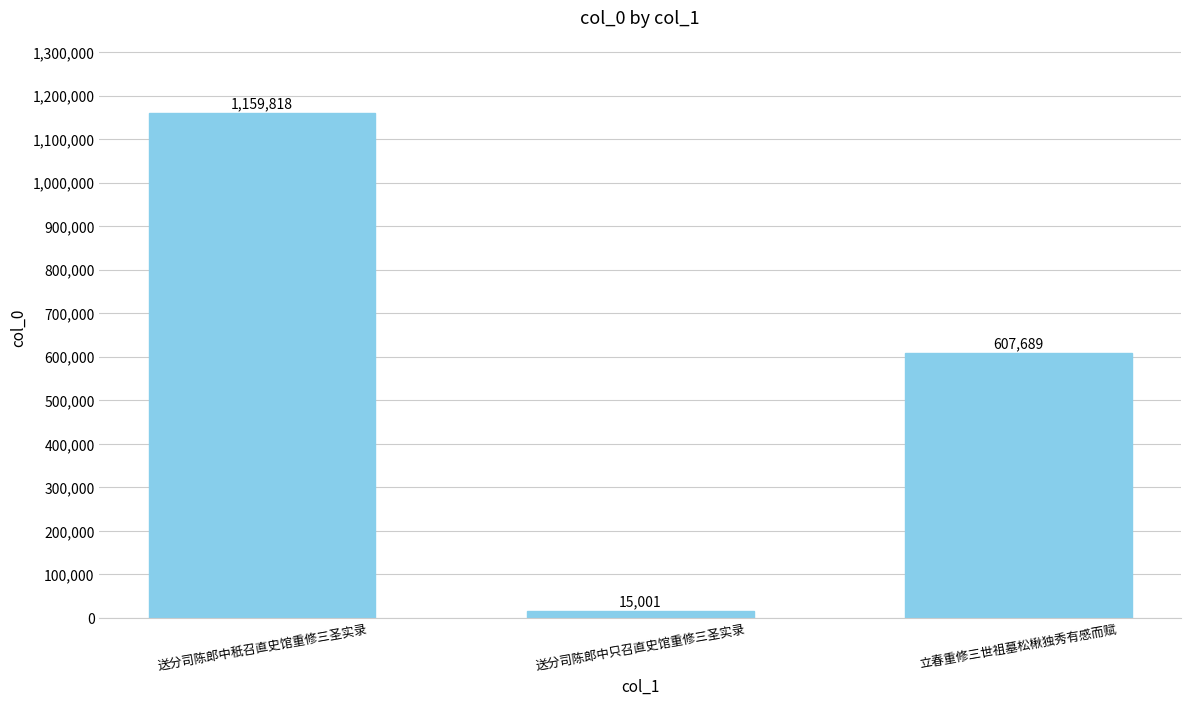

Between 送分司陈郎中只召直史馆重修三圣实录 and 送分司陈郎中秖召直史馆重修三圣实录, which is larger?

送分司陈郎中秖召直史馆重修三圣实录